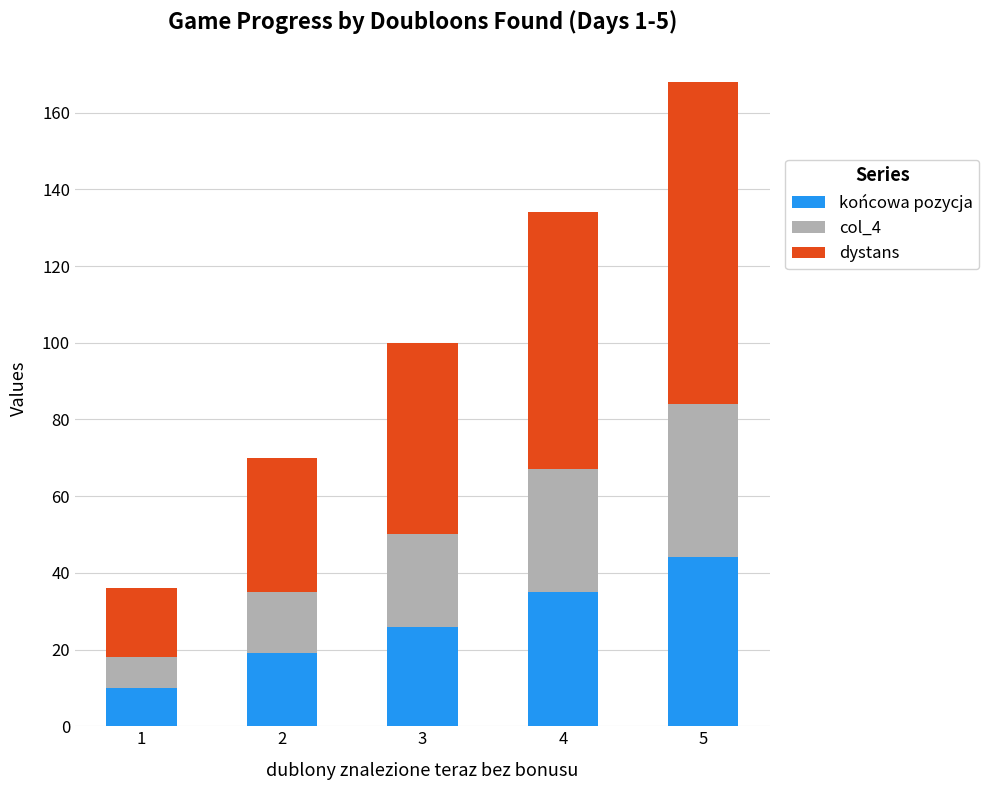

Reading left to right, transcribe the values for końcowa pozycja.

1=10	2=19	3=26	4=35	5=44